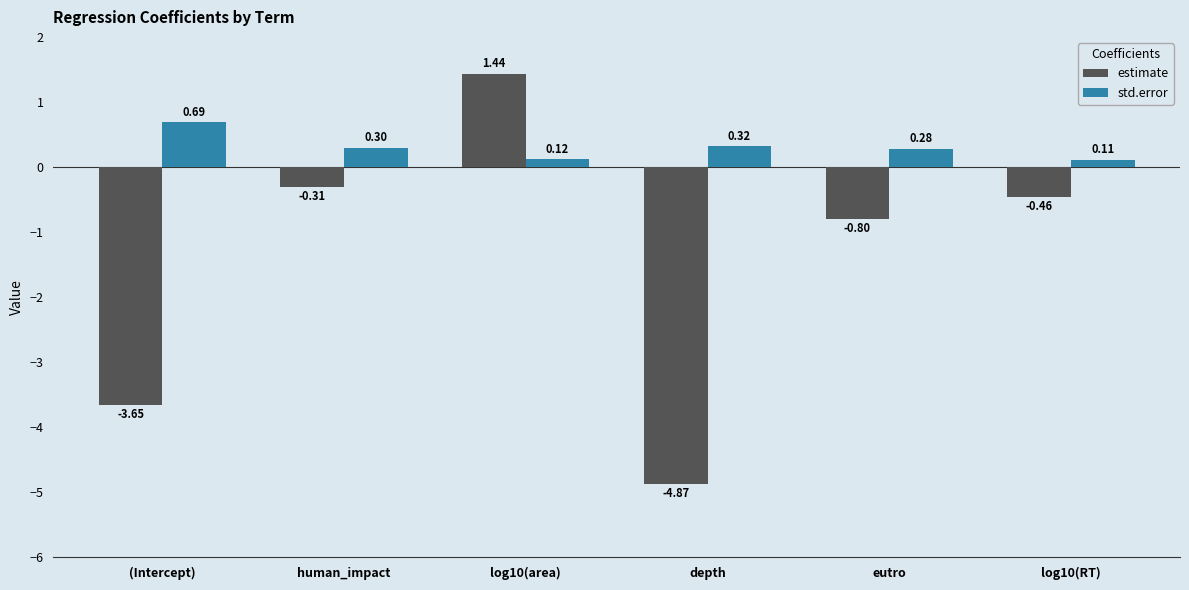

What is the average value of the estimate series?

-1.4